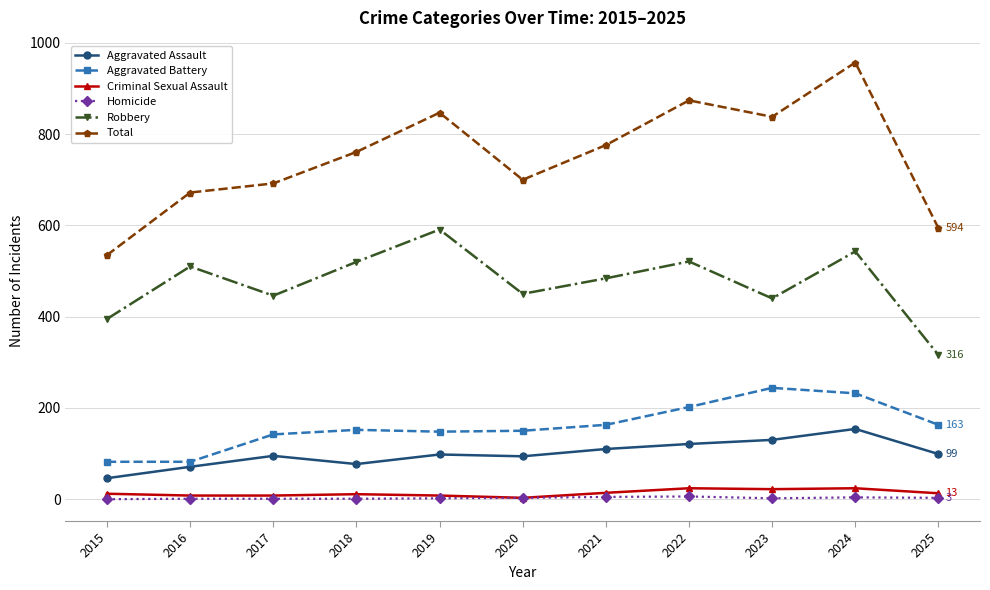

True or false: Aggravated Assault and Robbery cross at least once.

False